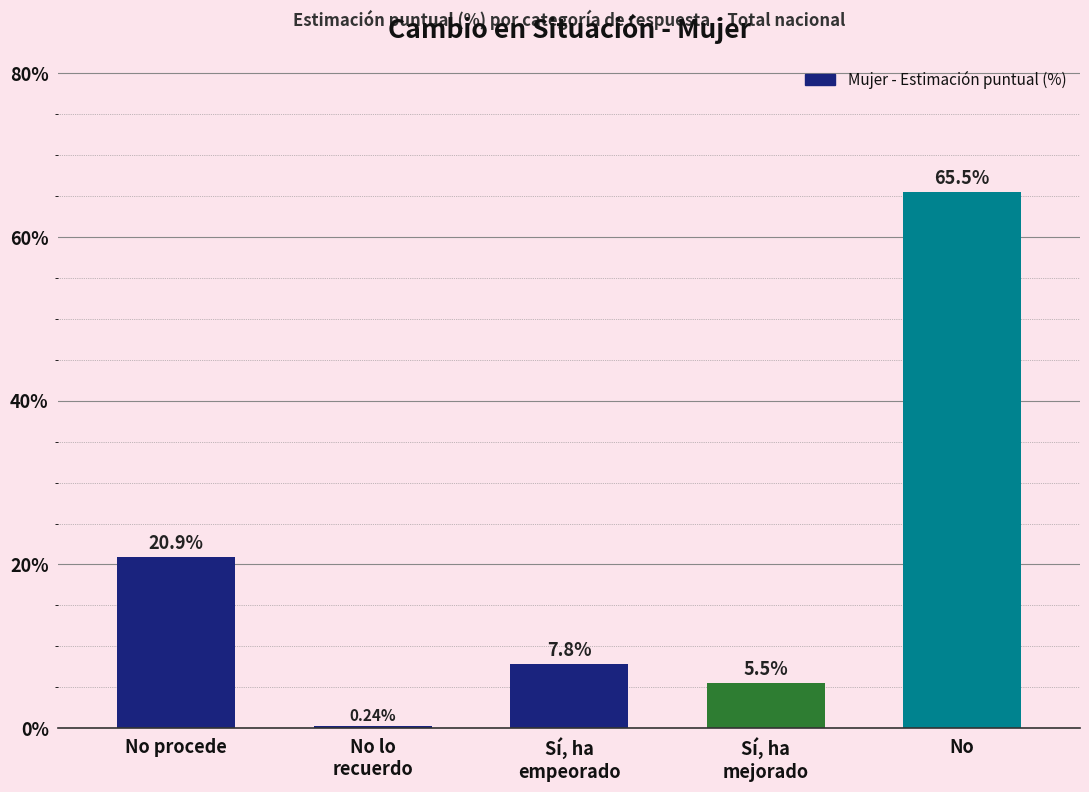

Which label corresponds to the largest value in the chart?

No